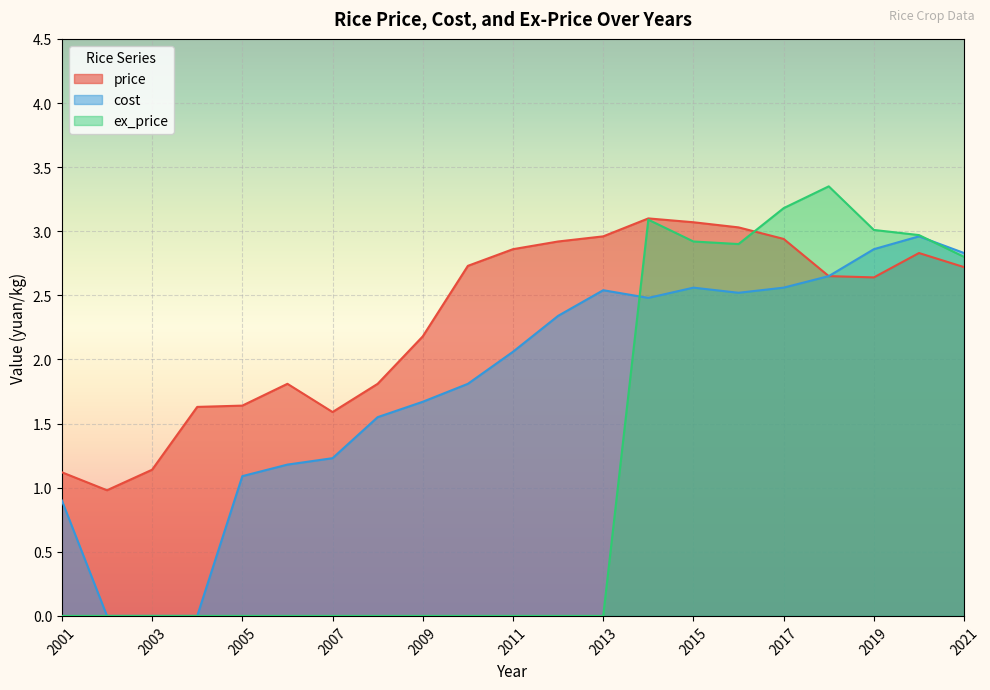

What is the difference between the cost values at 2002 and 2015?

2.6